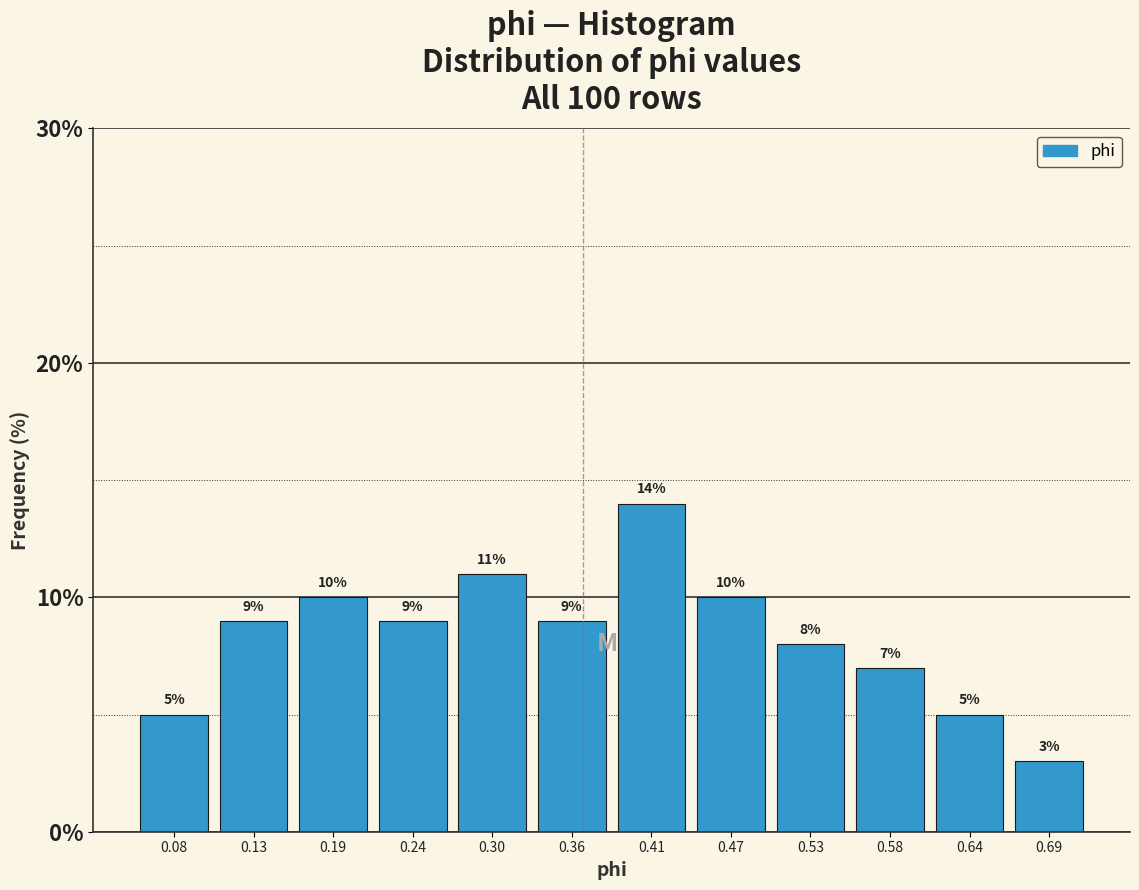

Reading left to right, transcribe this chart: for each bar, give the range it covers on the x-axis and its height. The bar edges are not printed on the chart, so give them approximately, as read against the axis.

0.05 to 0.10: 5
0.10 to 0.16: 9
0.16 to 0.22: 10
0.22 to 0.27: 9
0.27 to 0.33: 11
0.33 to 0.38: 9
0.38 to 0.44: 14
0.44 to 0.50: 10
0.50 to 0.55: 8
0.55 to 0.61: 7
0.61 to 0.67: 5
0.67 to 0.72: 3